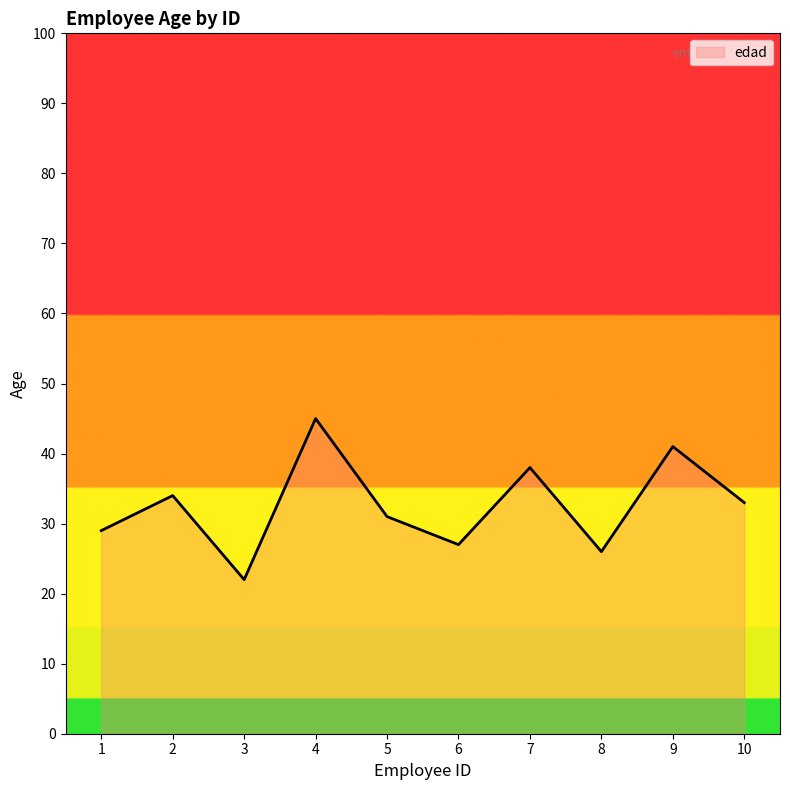

At which label does the data first exceed 33?

2